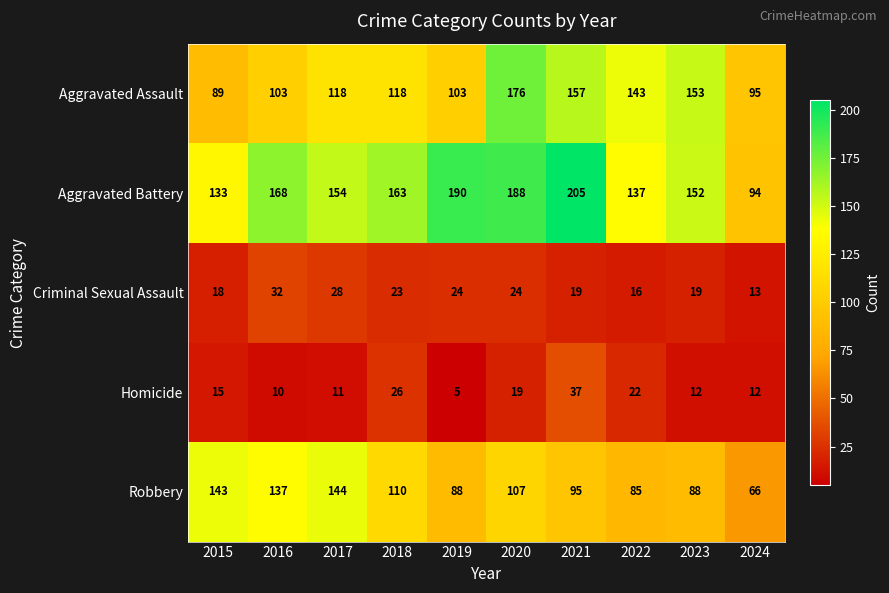

How many values in the Criminal Sexual Assault series are below 23?

5